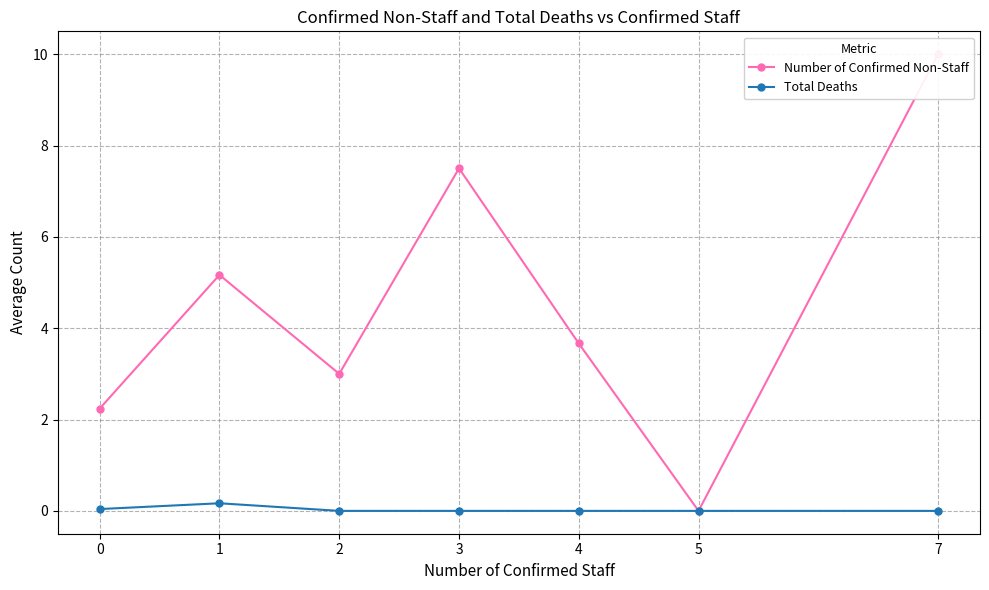

What are all the series names shown in the legend?

Number of Confirmed Non-Staff, Total Deaths